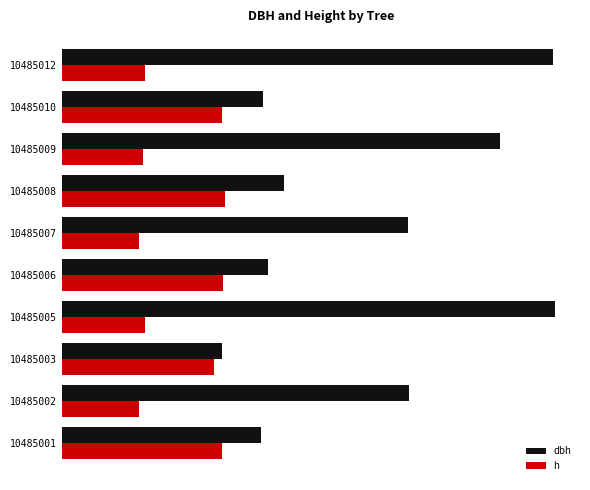

Between 10485002 and 10485010, which is larger?

10485010